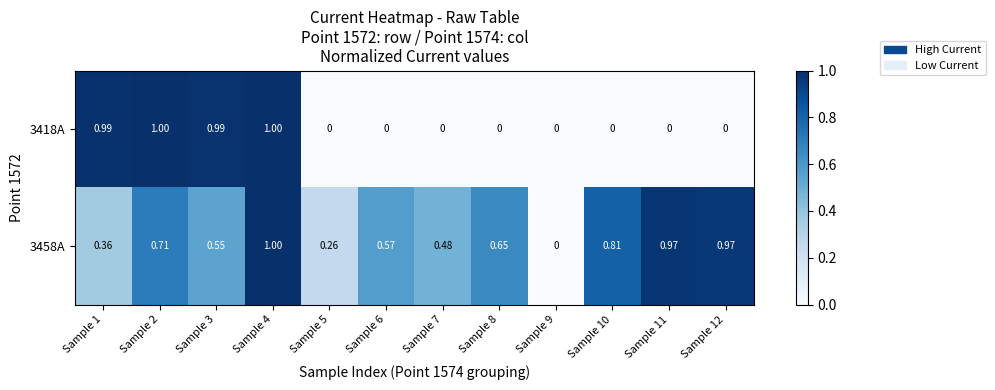

Is the value of 3458A at Sample 12 greater than the value of 3418A at Sample 7?

Yes